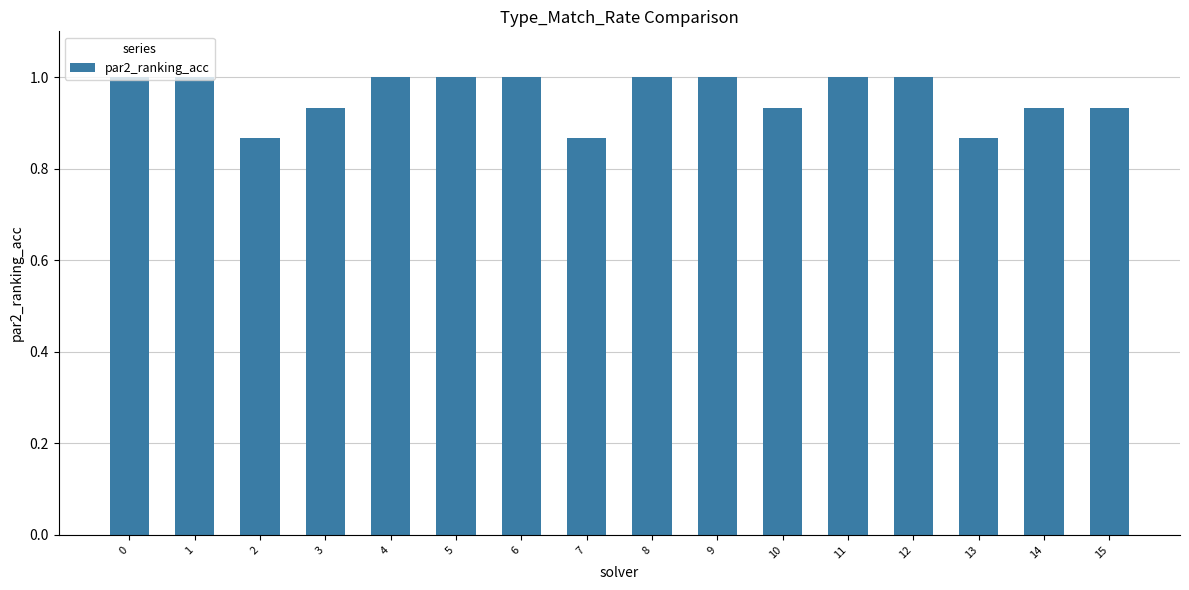

What is the ratio of the value at 8 to the value at 12?

1.0